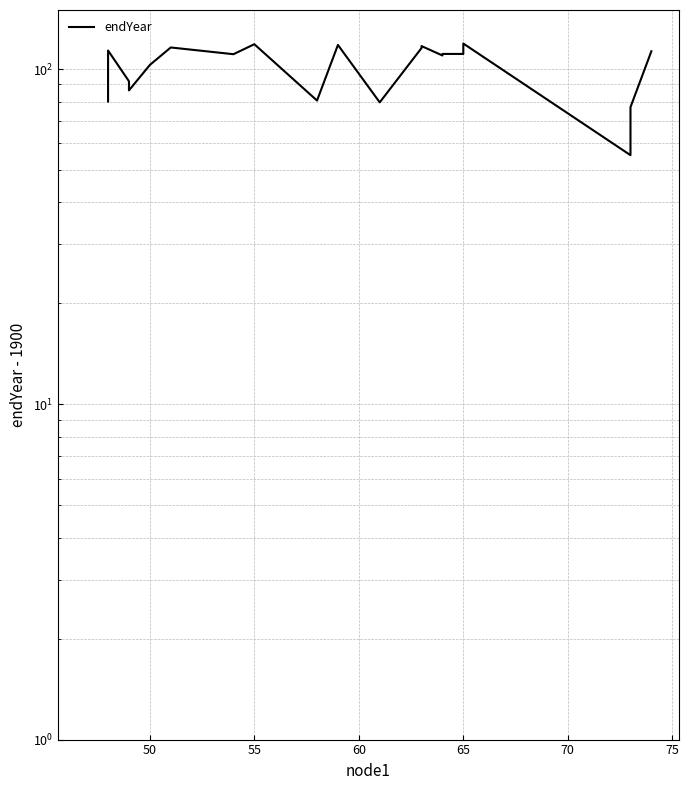

What is the value of the 15th point from the left?

110.9